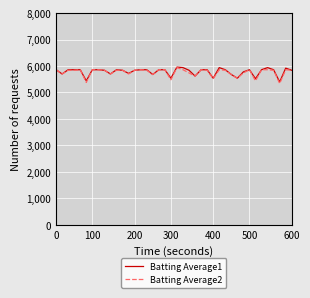

What is the greatest value displayed?

5960.0